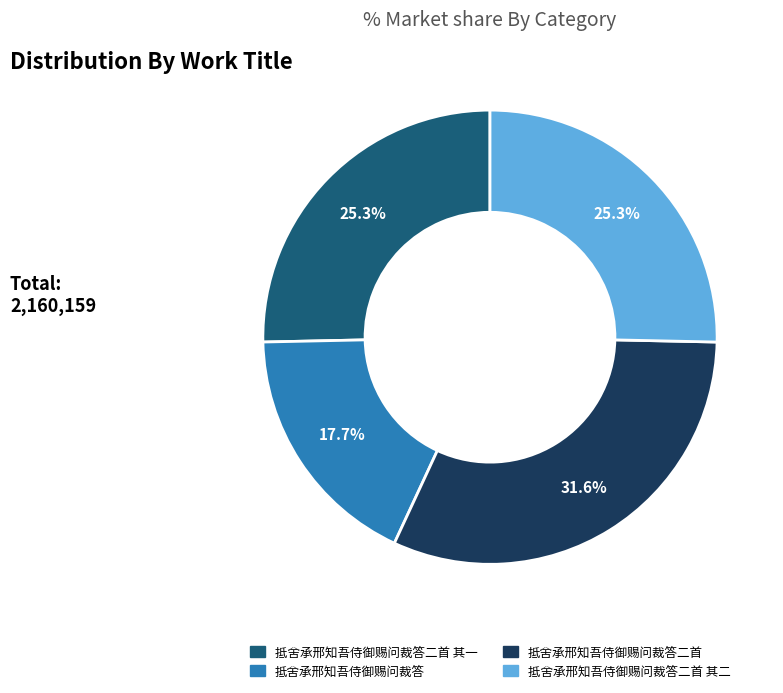

Is there a majority slice in this chart?

No